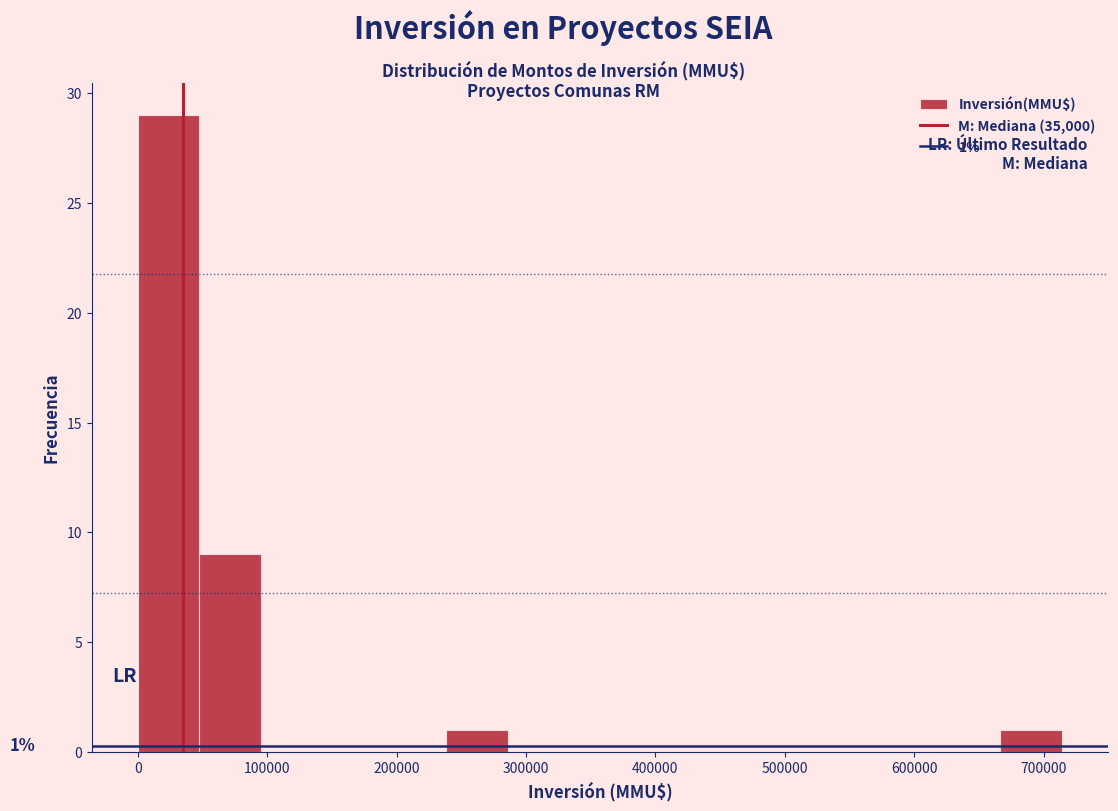

Over which range of the x-axis is the bar tallest?

0 to 50000